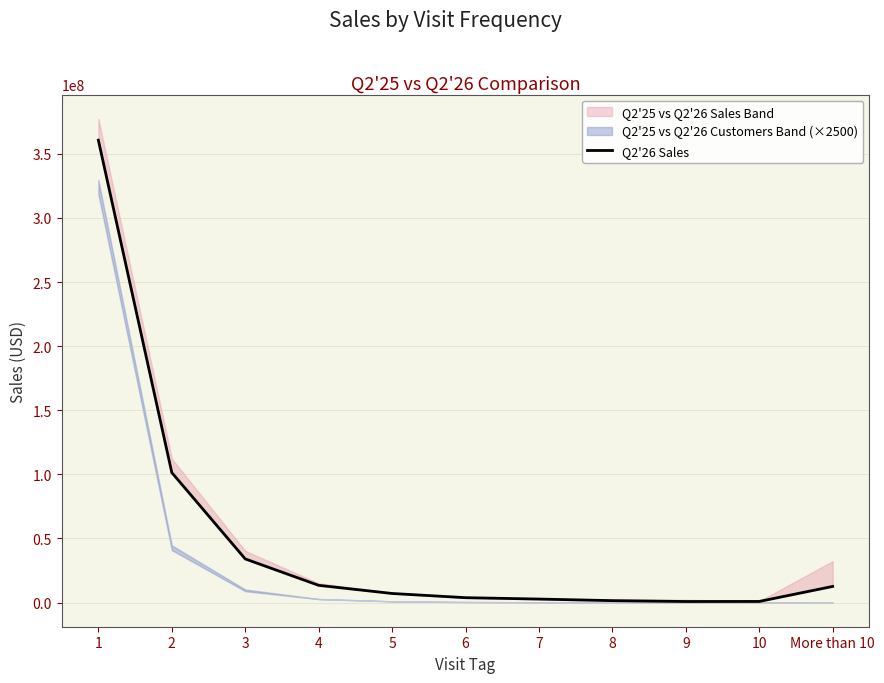

List the labels in order of value, largest first.

1, 2, 3, 4, More than 10, 5, 6, 7, 8, 10, 9